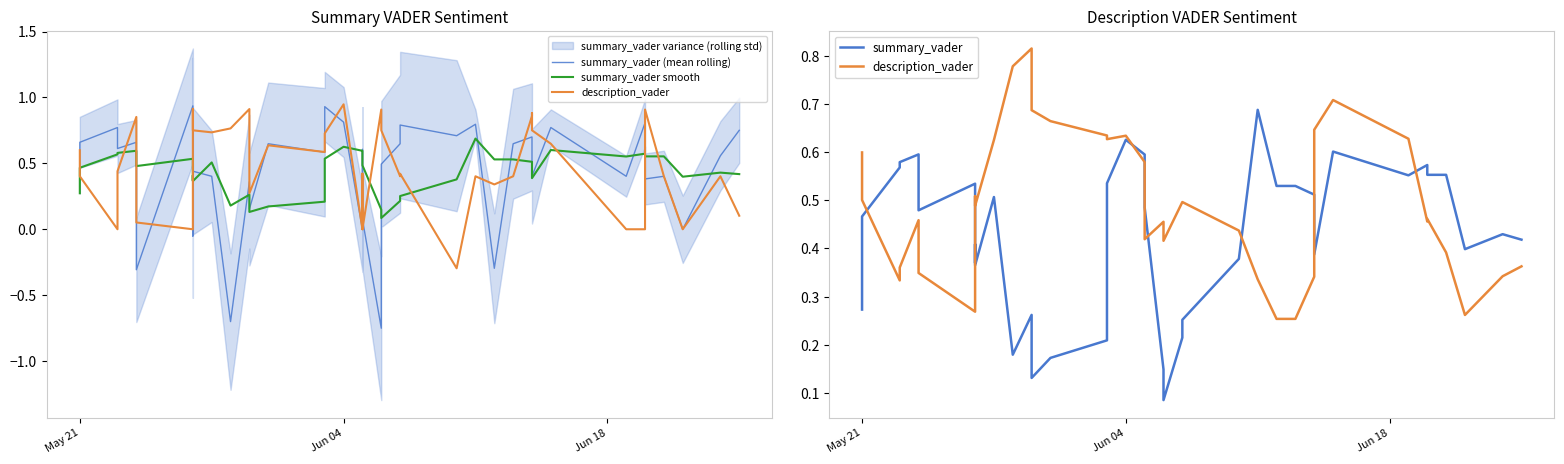

What is the maximum value shown in the chart?

0.9